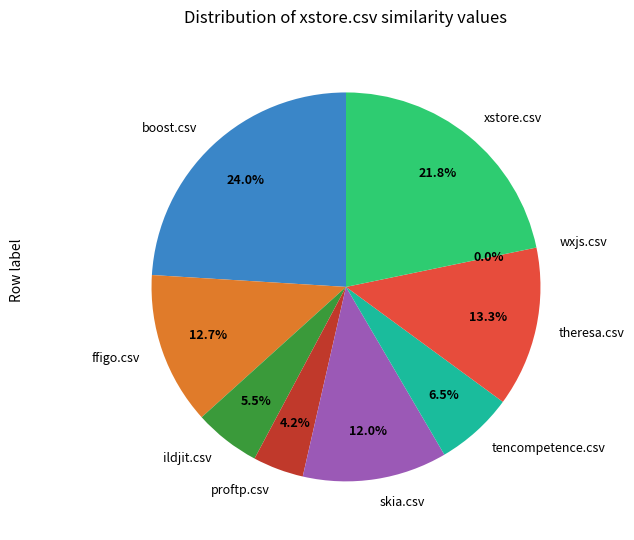

Is there any slice that represents more than half of the pie?

No